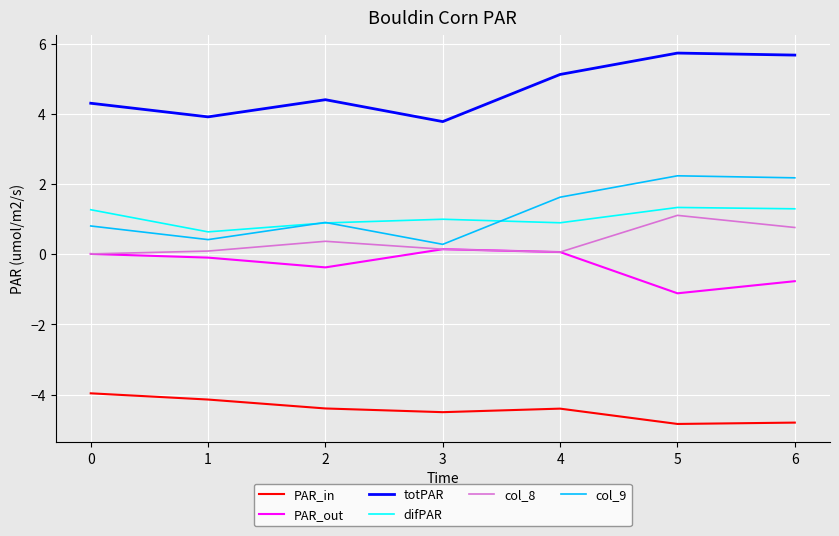

What is the lowest value of the col_9 series?

0.3